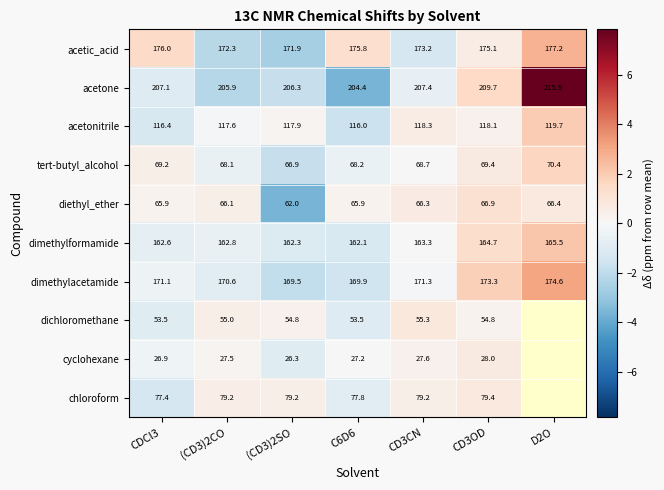

What is the maximum value for acetone?

215.9